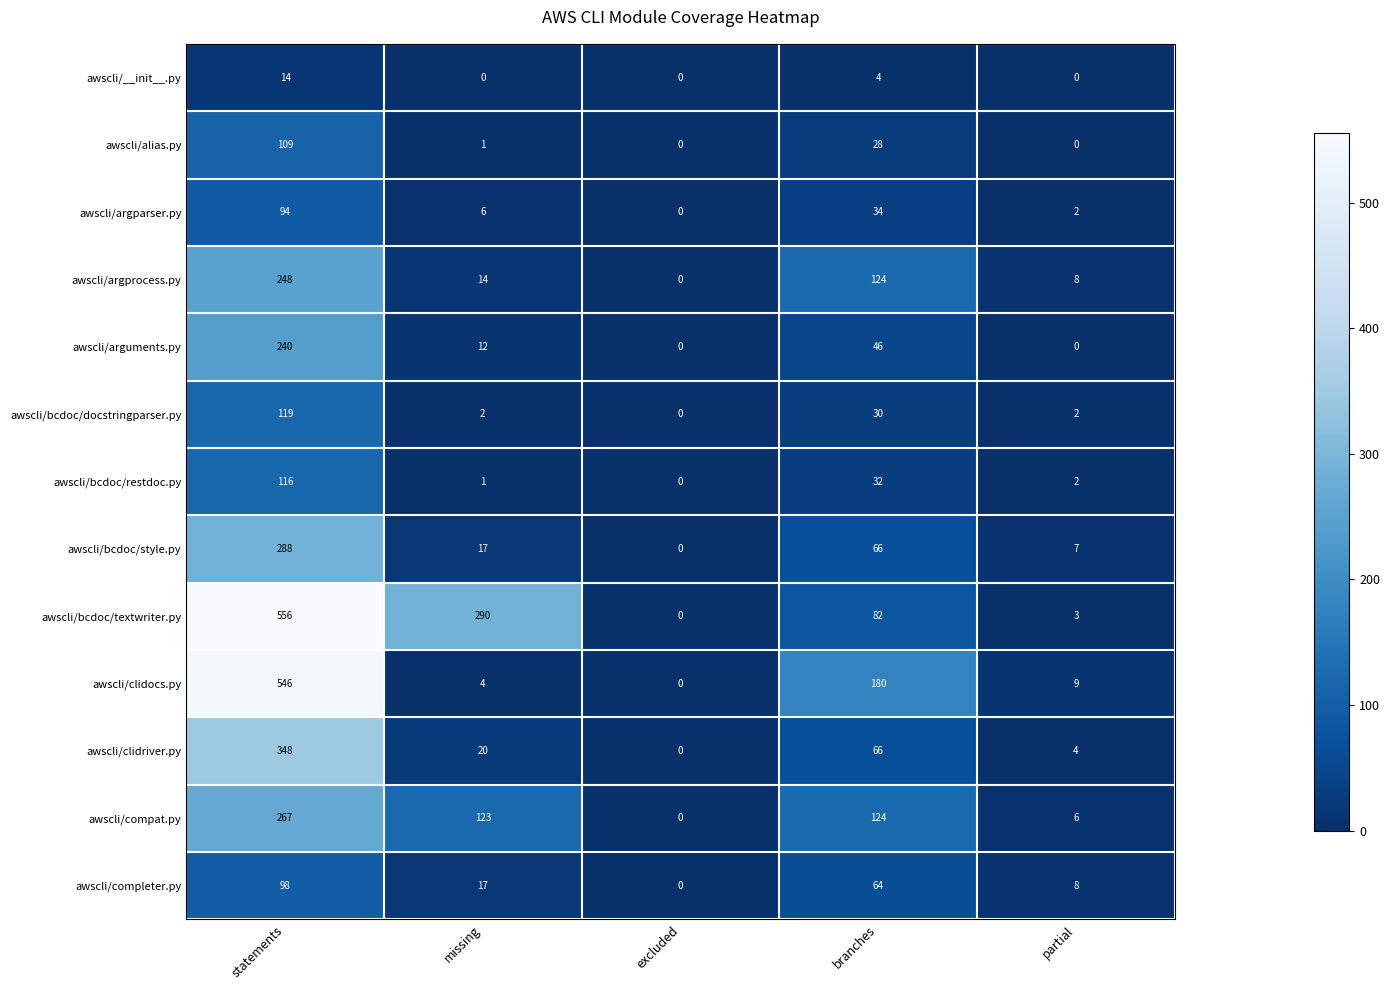

What is the sum of all awscli/completer.py values?

187